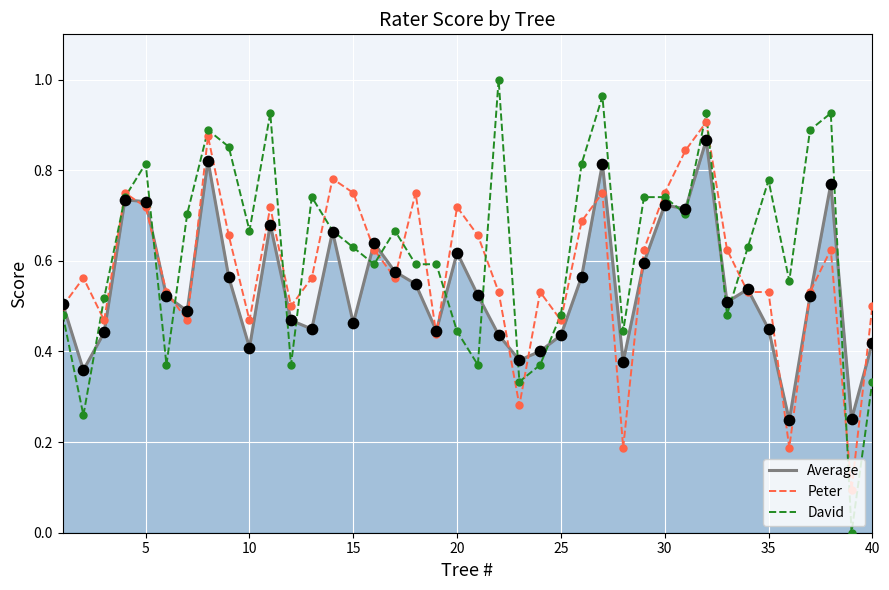

Which series has the largest range (max minus min)?

David